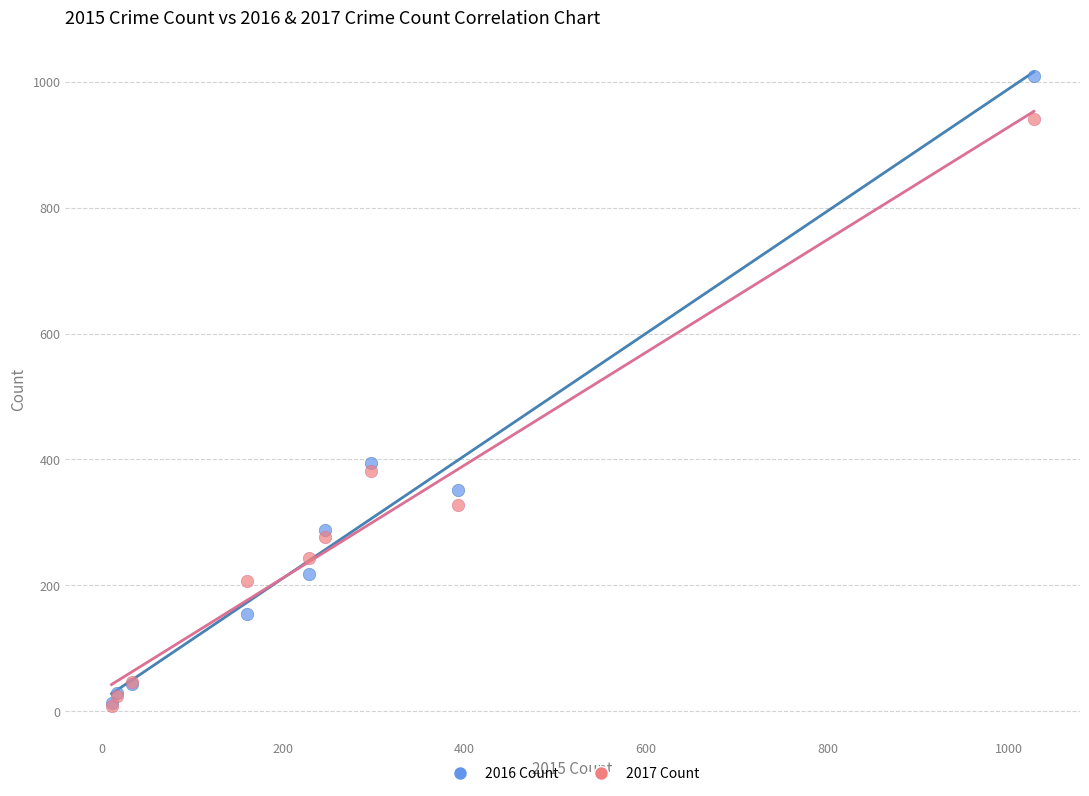

In the 2017 Count series, what Y value is closest to 475?

381